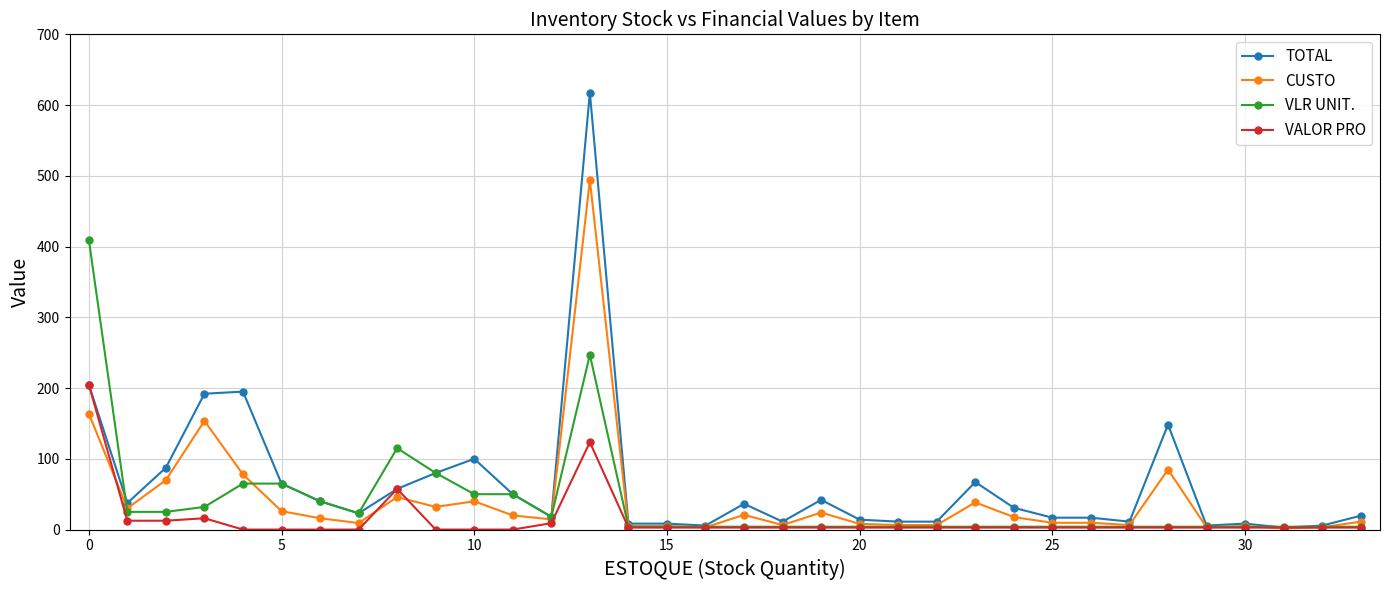

List the series in order of their peak value, highest first.

TOTAL, CUSTO, VLR UNIT., VALOR PRO